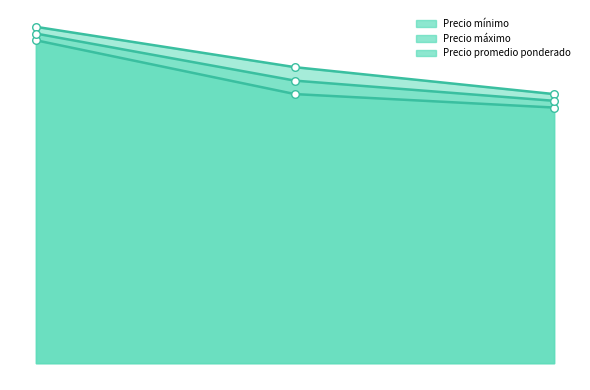

Which series contains the highest Y value?

Precio máximo